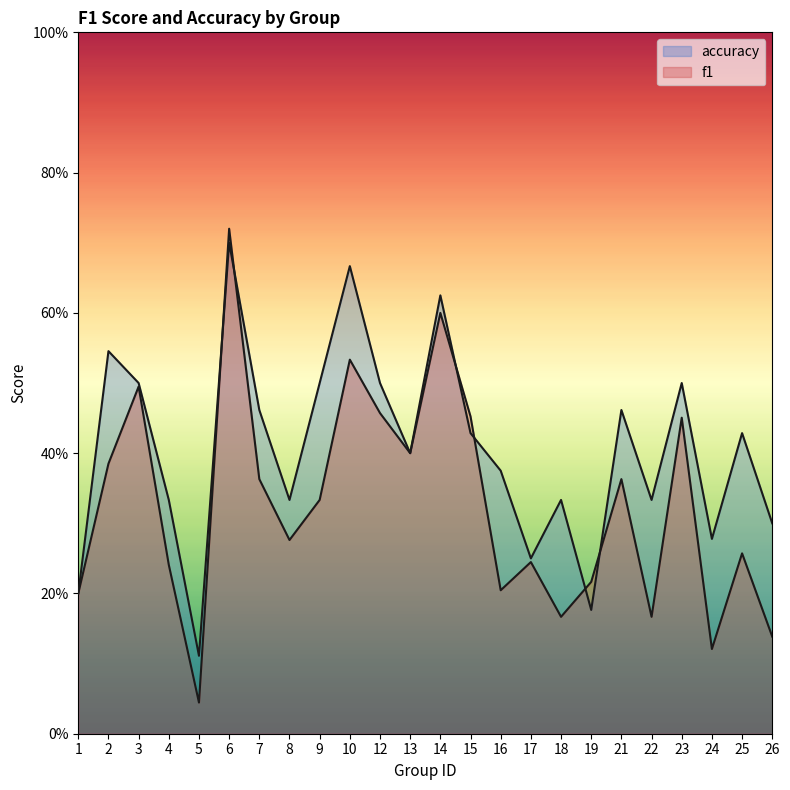

What is the difference between the second highest and second lowest values in the f1 series?

0.5